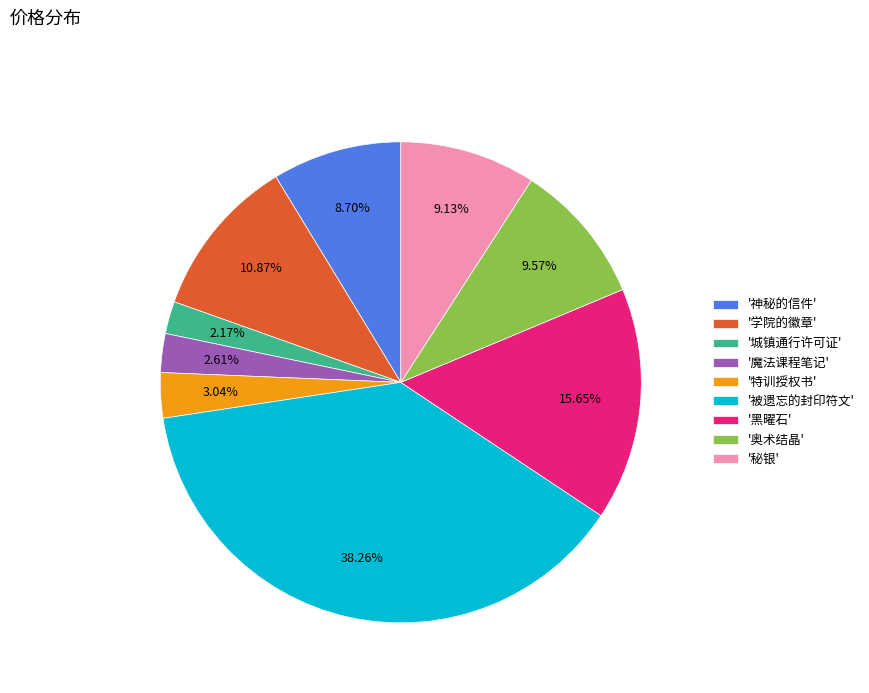

Which category has the biggest portion of the pie?

'被遗忘的封印符文'